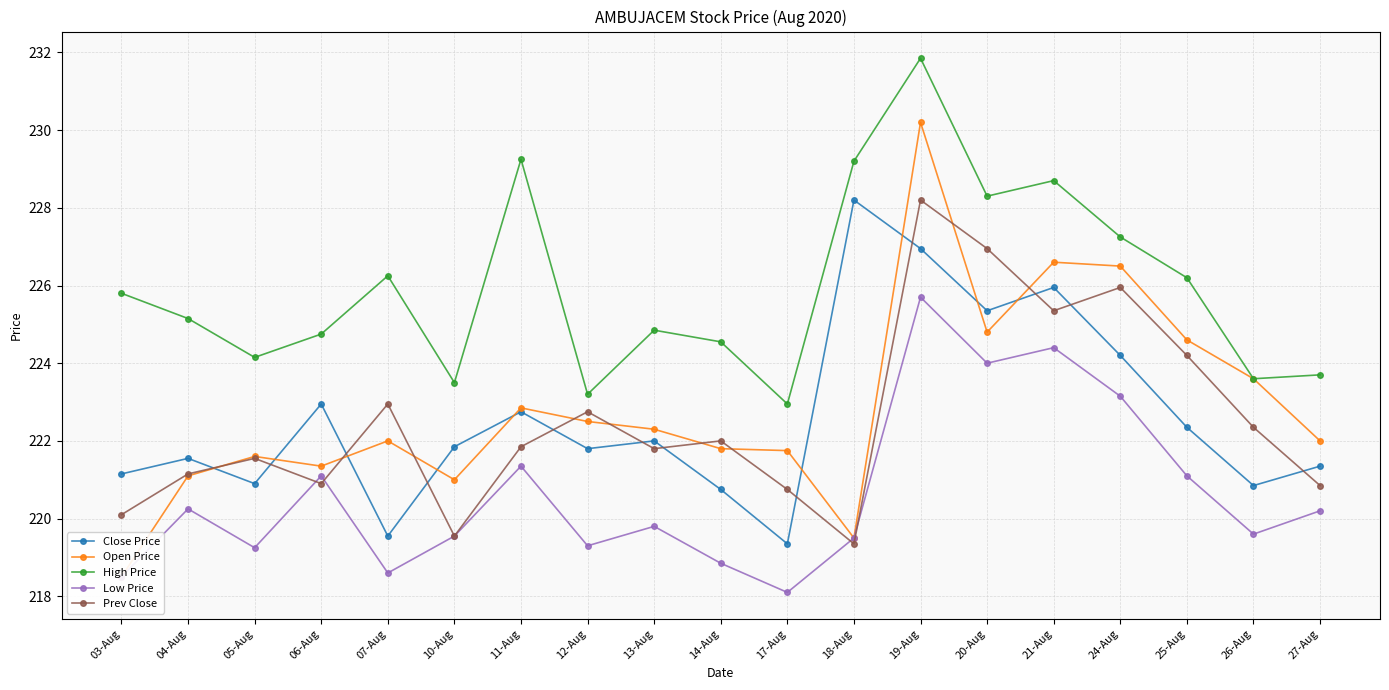

True or false: Low Price and High Price cross at least once.

False